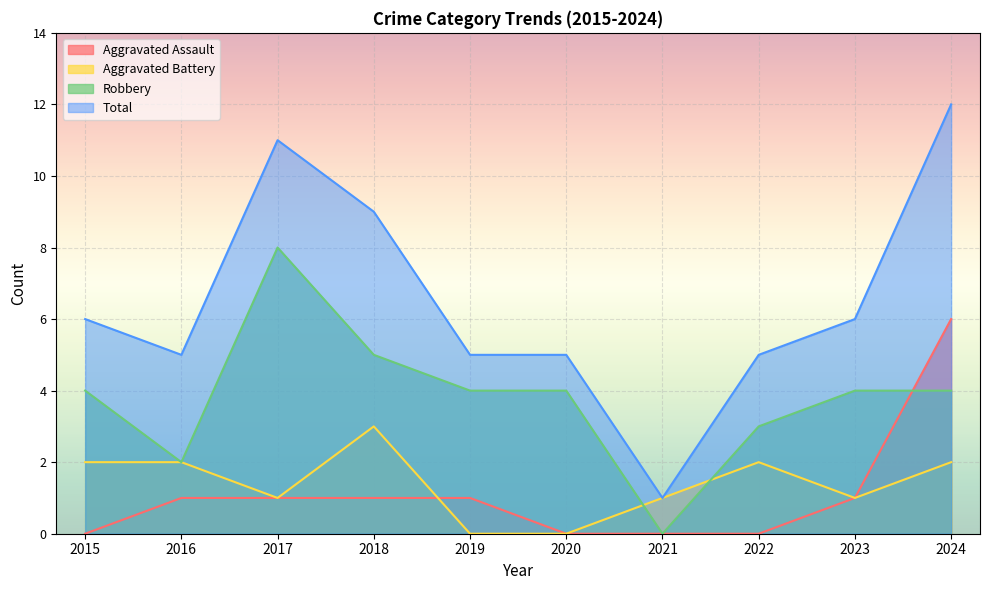

What is the difference between the Total values at 2021 and 2017?

10